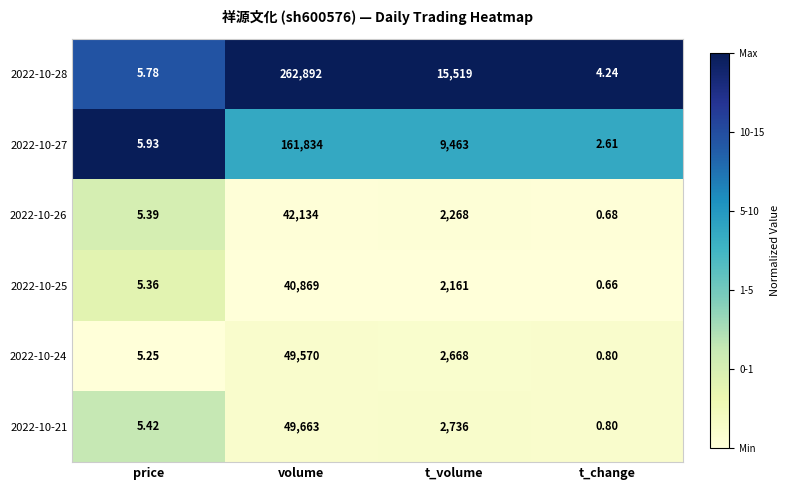

What is the difference between the highest and lowest values at t_volume?

13358.0